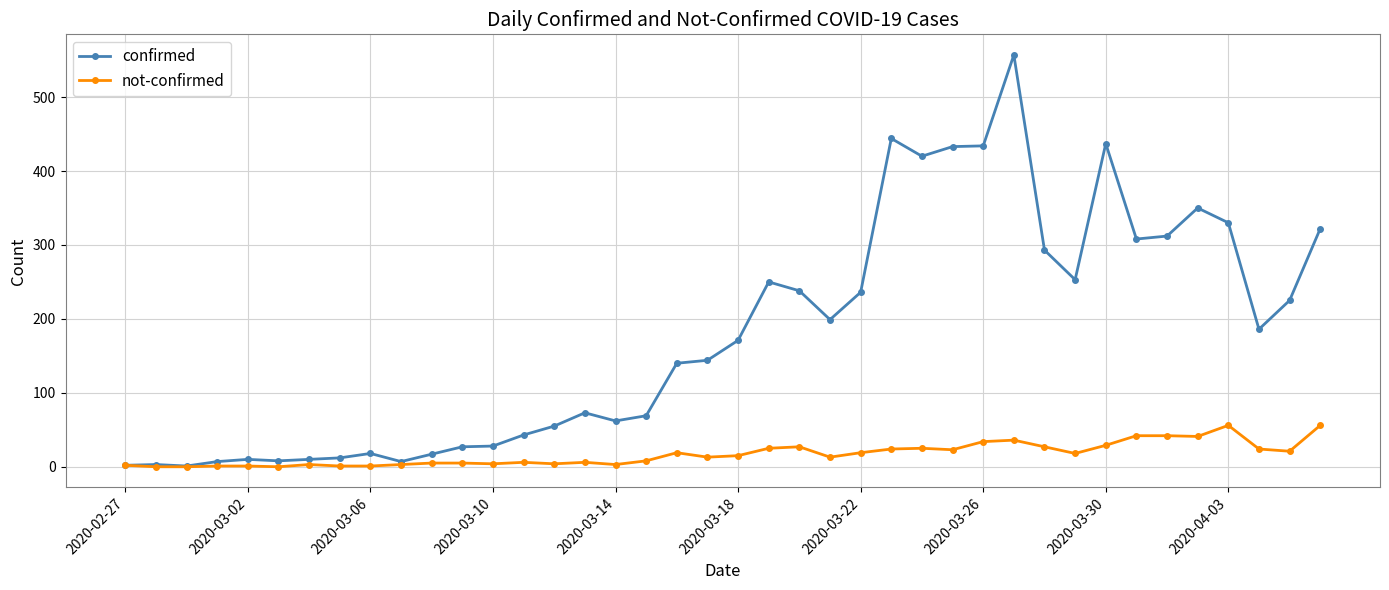

Rank the series by their maximum value, from lowest to highest.

not-confirmed, confirmed